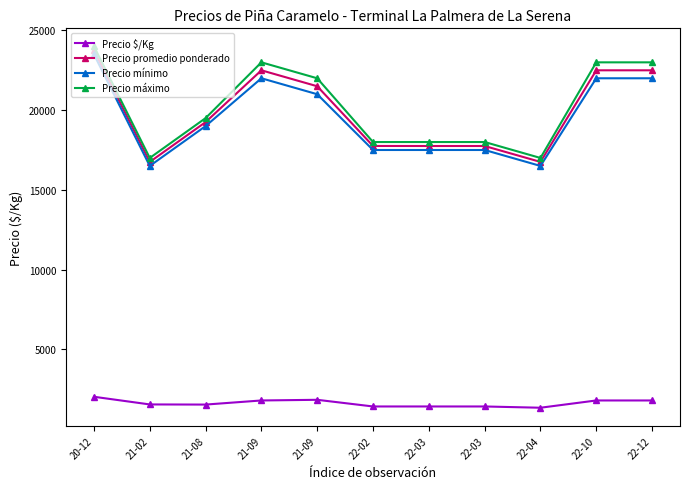

Which label corresponds to the smallest value in the chart?

22-04